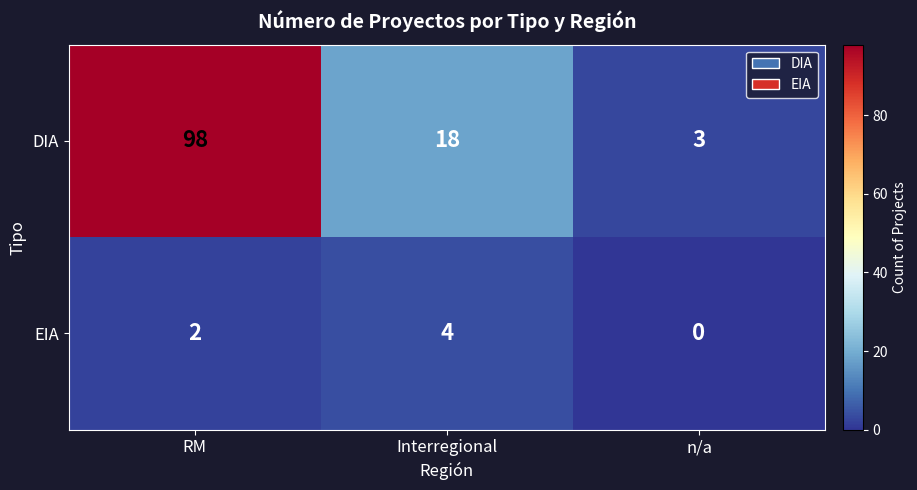

Rank the series by their average value, from lowest to highest.

EIA, DIA